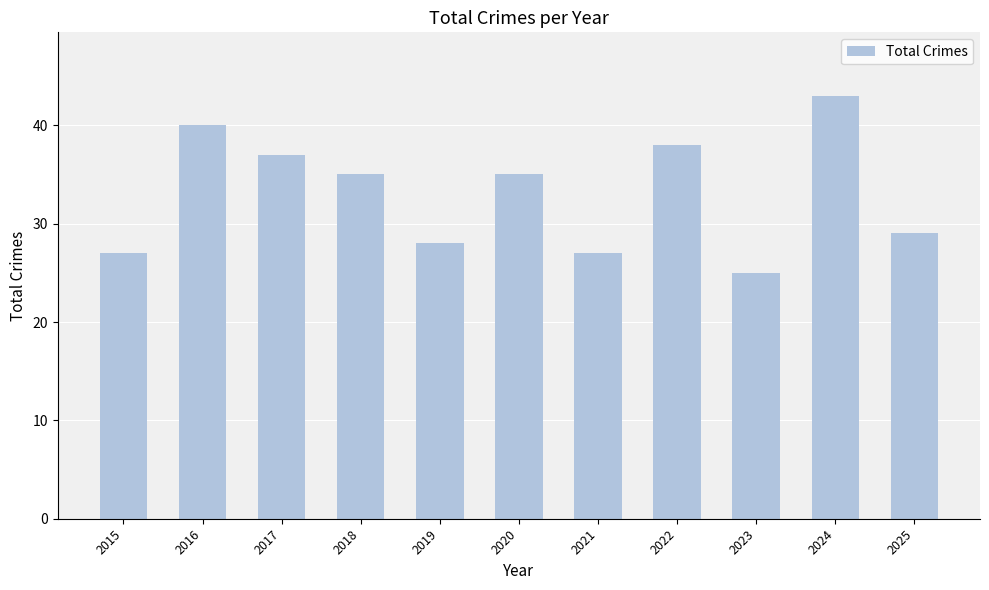

What is the difference between the maximum and minimum values?

18